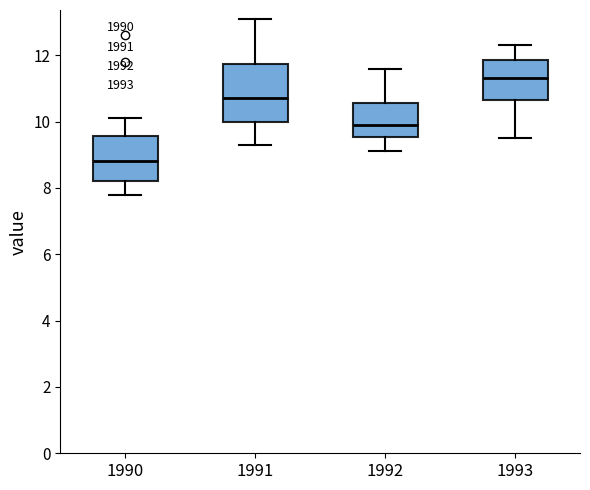

Which box is the tallest, from its lower edge to its upper edge?

1991